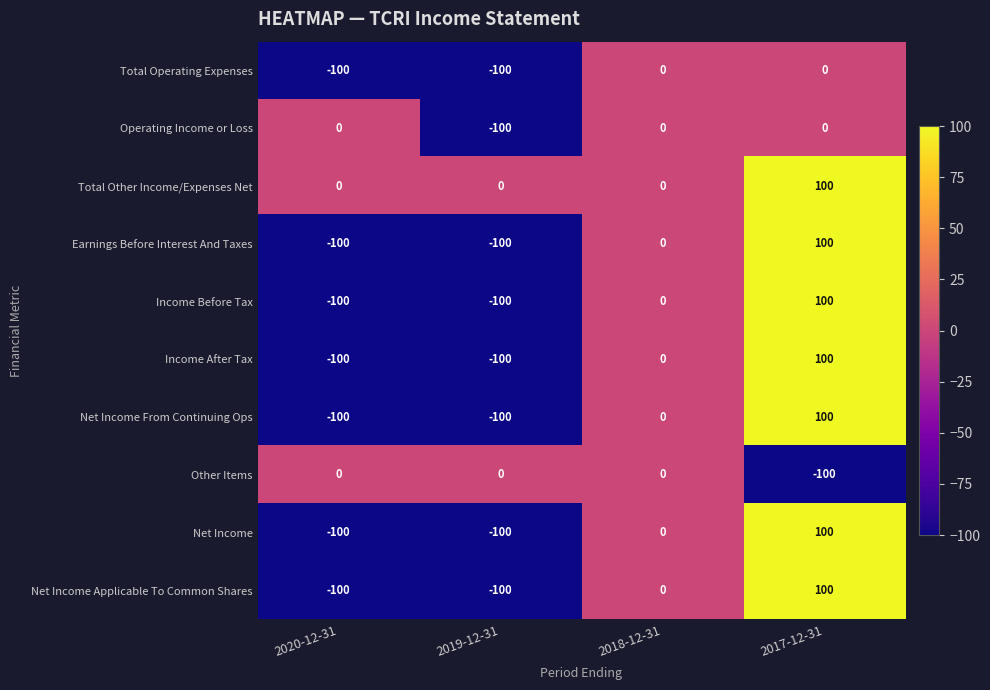

At which category is the sum across all series the highest?

2017-12-31